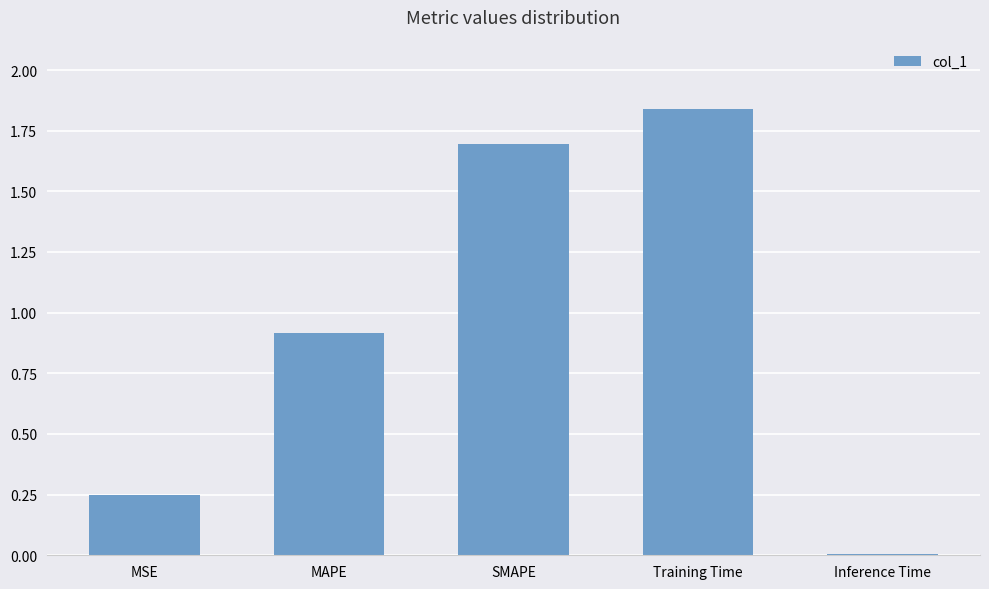

Which label corresponds to the smallest value in the chart?

Inference Time